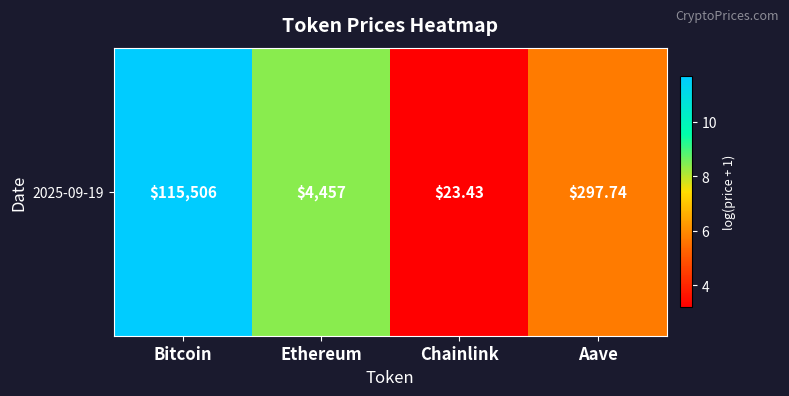

Rank the categories by value from highest to lowest.

Bitcoin, Ethereum, Aave, Chainlink